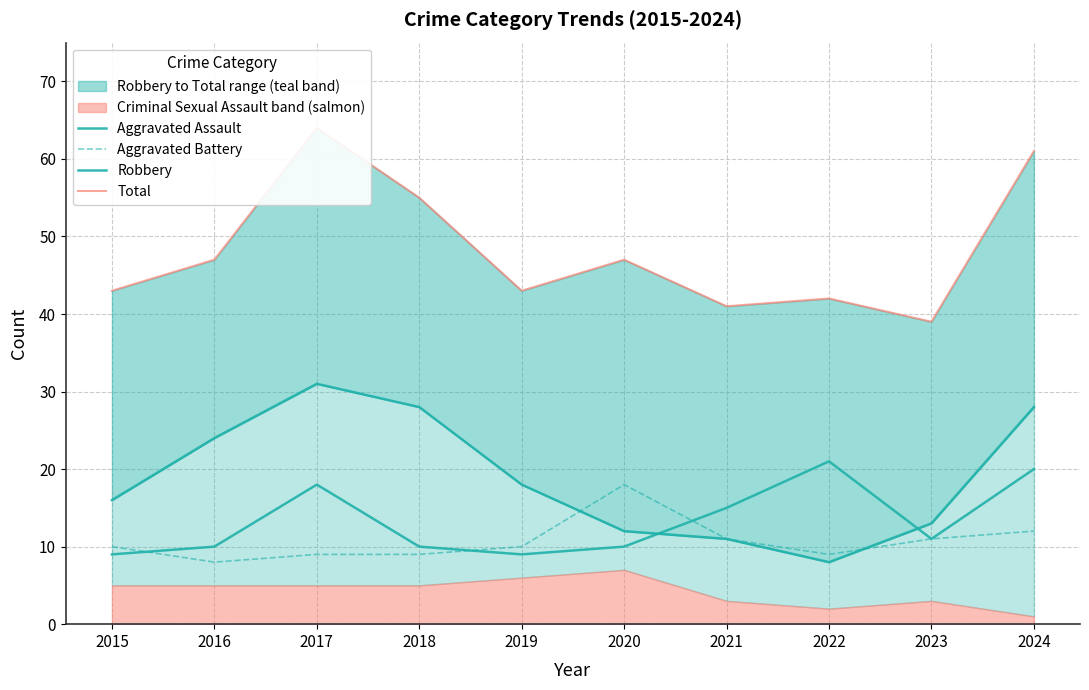

Where is Aggravated Assault nearest to the value 15?

2021